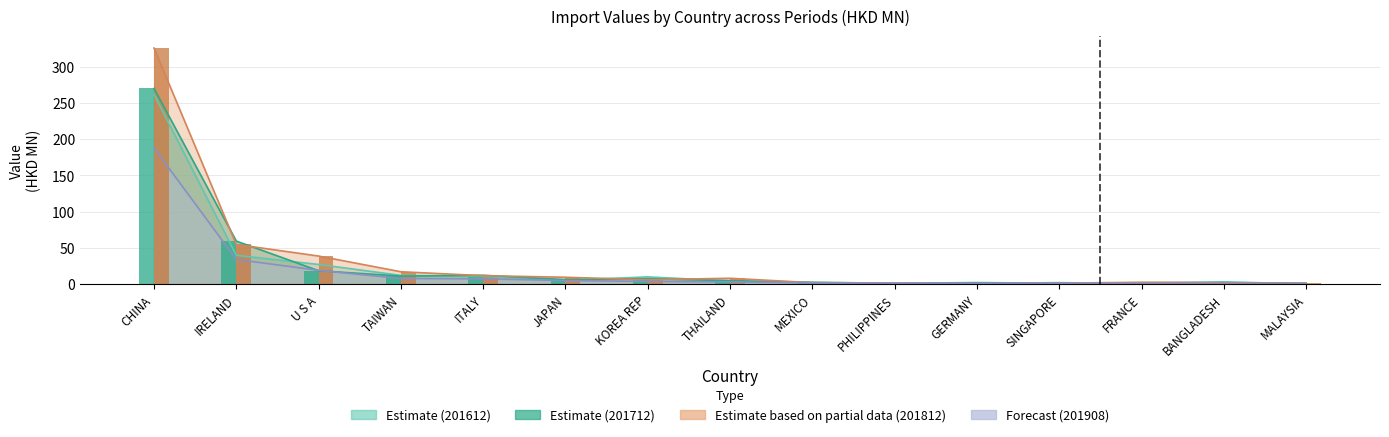

What is the difference between the maximum and minimum values in the 201812 series?

324.9